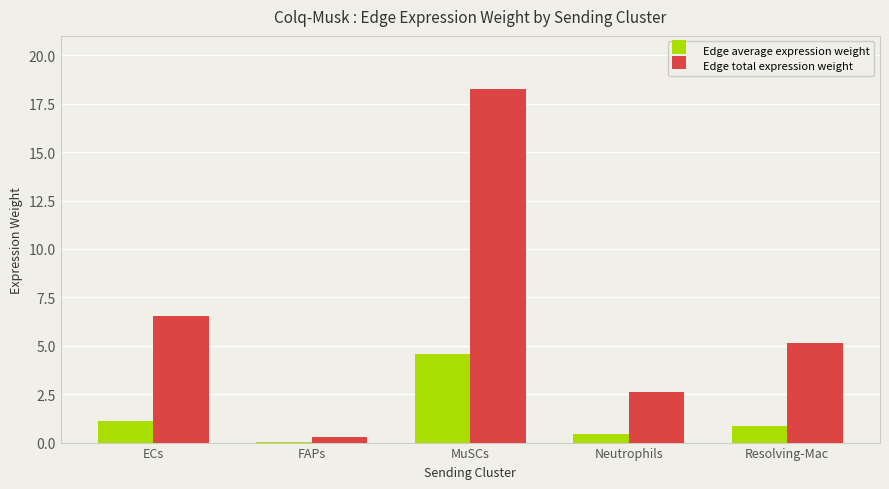

Read the Edge average expression weight value at Resolving-Mac.

0.9